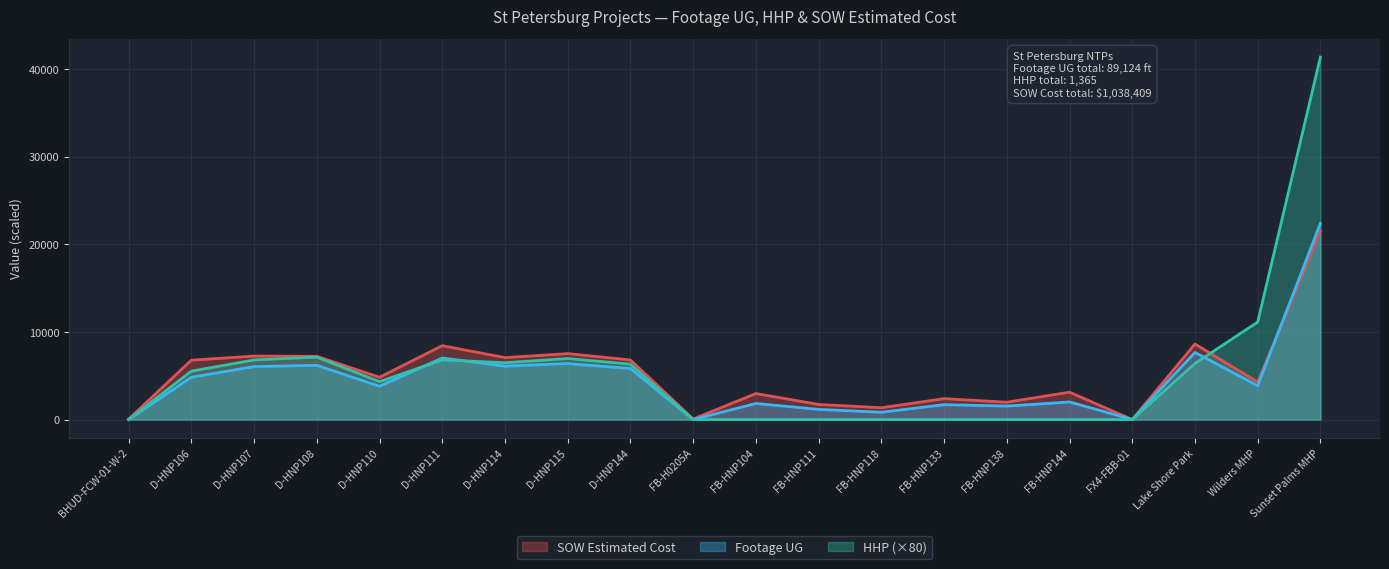

Which series has the largest total across all categories?

HHP